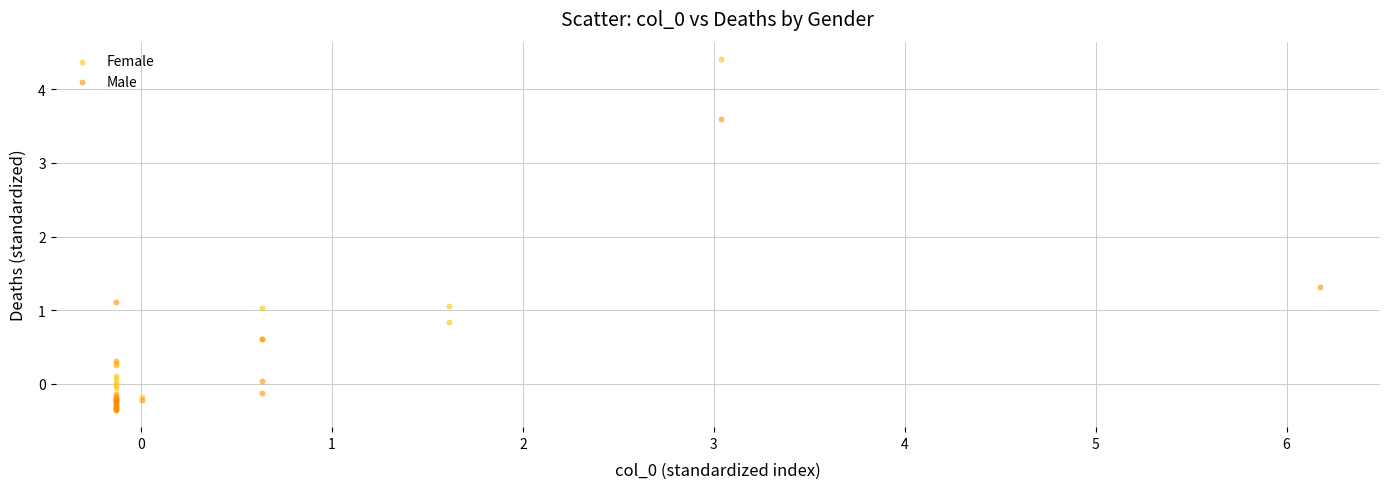

Which series contains the highest Y value?

Female